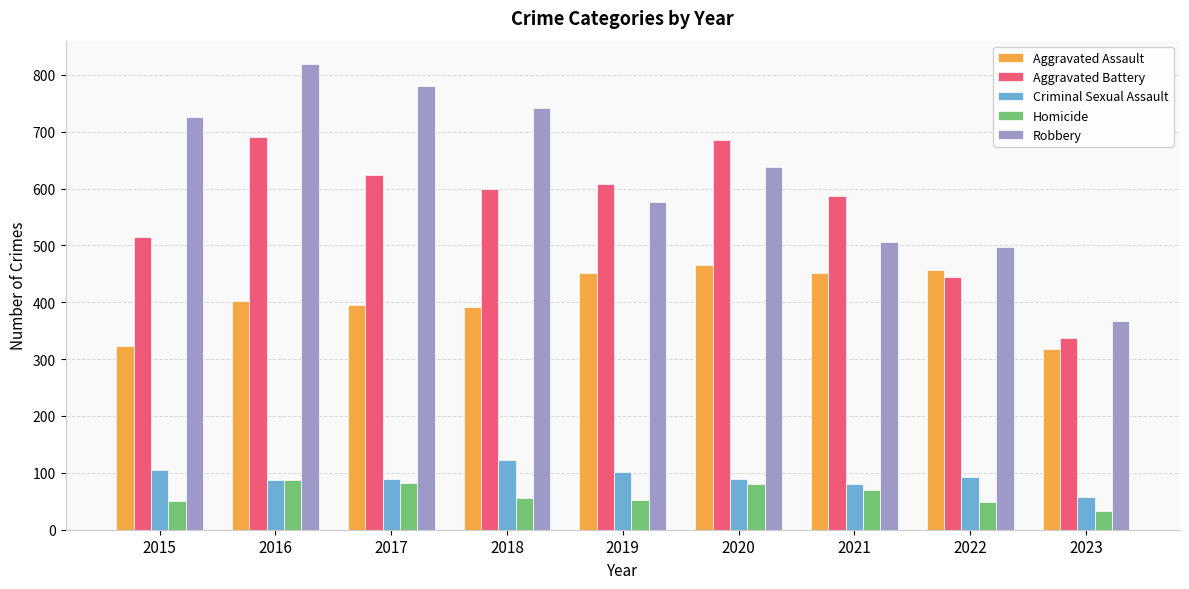

What is the maximum value shown in the chart?

819